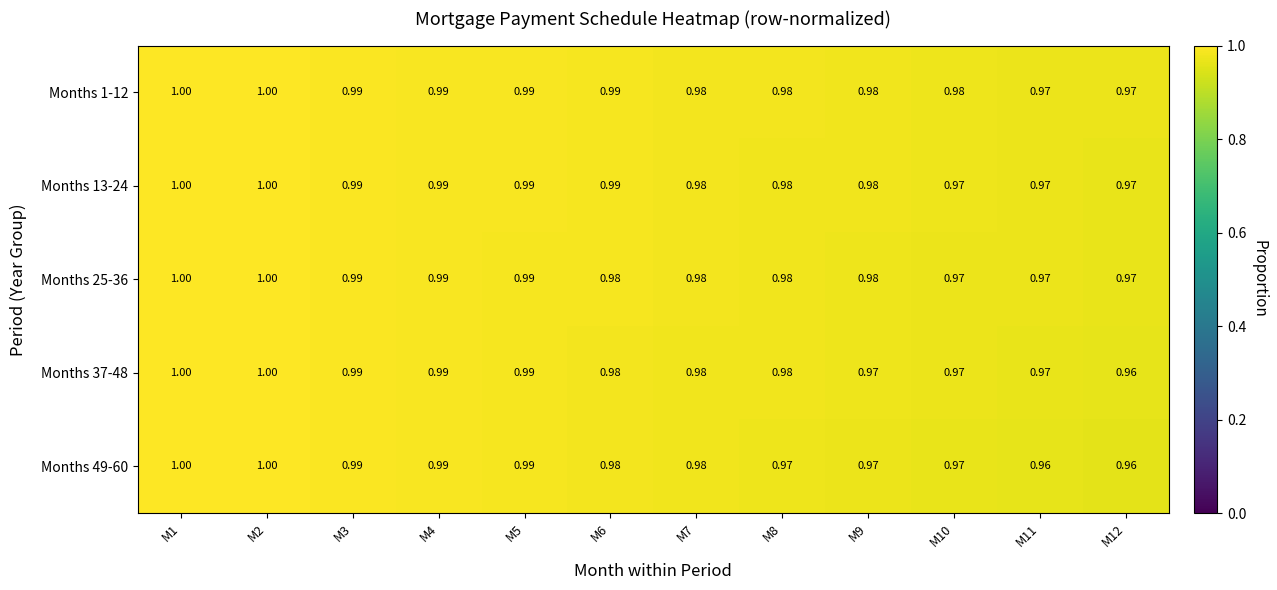

Is the value of Months 49-60 at M4 greater than the value of Months 1-12 at M9?

Yes